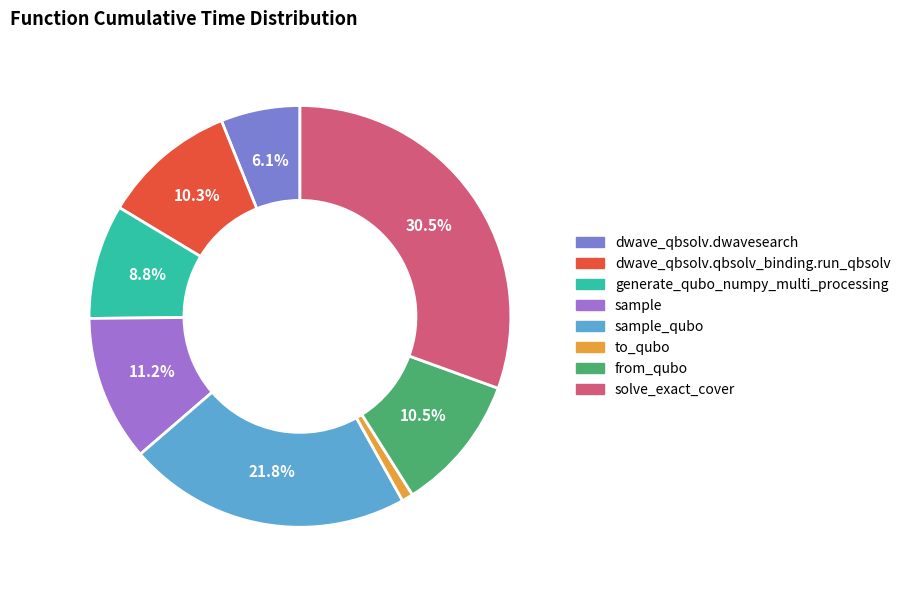

Is there a majority slice in this chart?

No